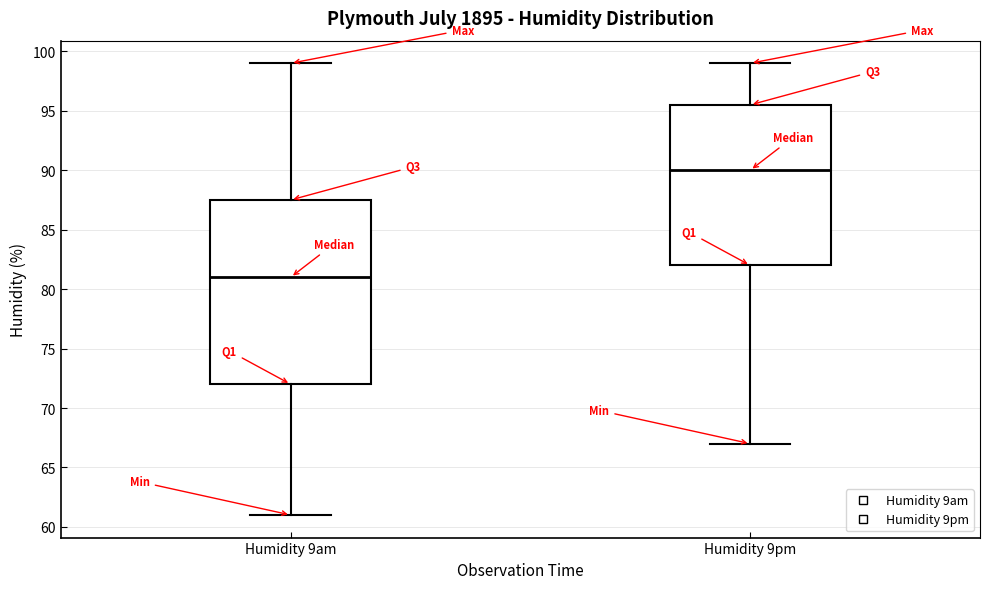

Where is the upper edge of the box for Humidity 9pm on the y-axis? The values are not printed on the chart, so give them approximately, as read against the axis.

95.5